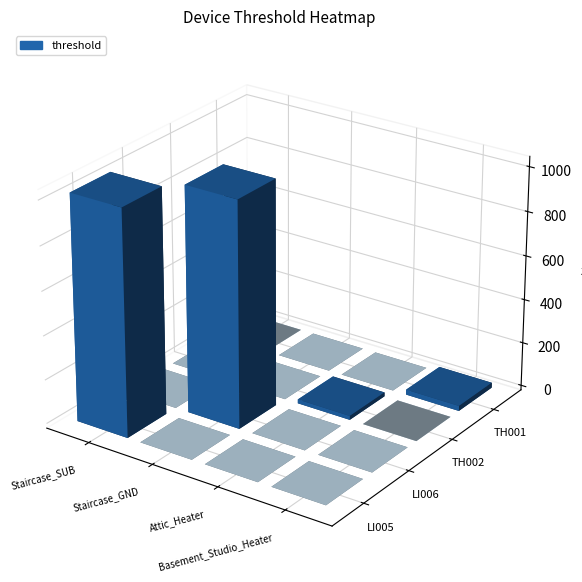

What is the greatest value displayed?

1024